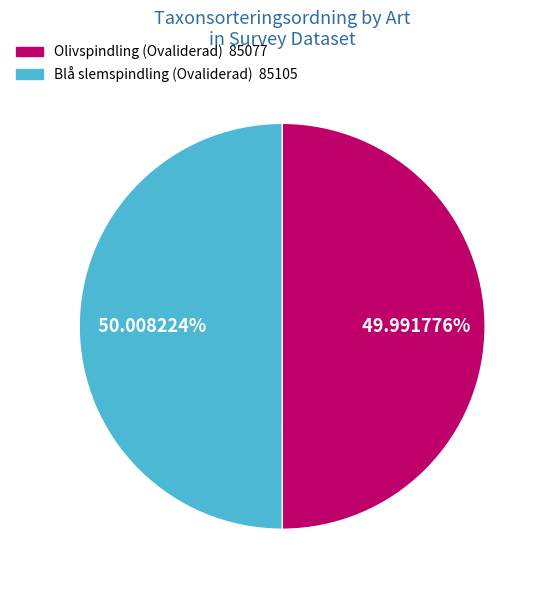

What percentage is the Olivspindling (Ovaliderad) slice, to the nearest percent?

50%